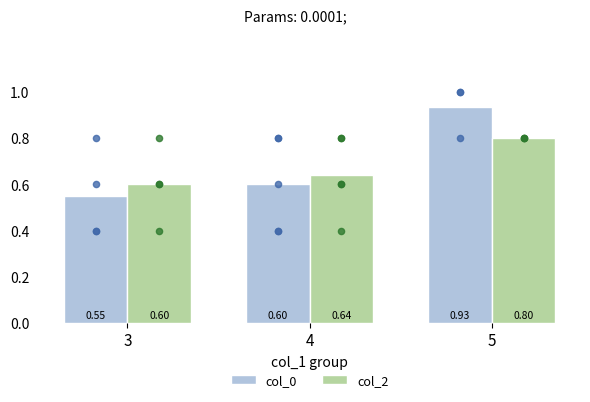

What is the total value across all series at 3?

1.1